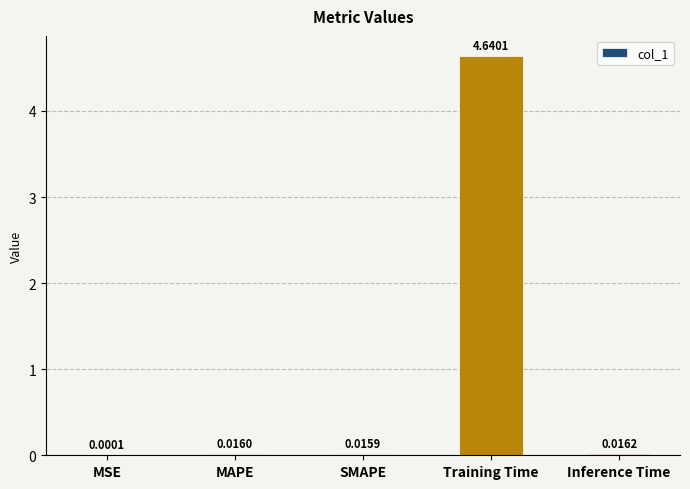

What is the sum of all values?

4.7